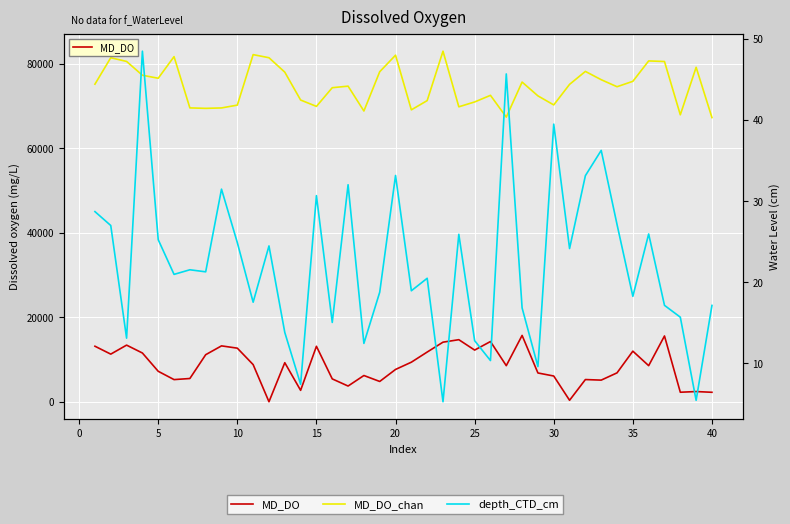

Reading left to right, extract all data points from this chart.

MD_DO: 13137.1	11267.8	13397.9	11531.2	7206.6	5241.0	5501.7	11131.3	13220.2	12677.7	8788.0	1.9	9239.5	2699.0	13120.3	5407.9	3717.8	6208.9	4801.0	7643.3	9360.5	11757.9	14097.2	14683.9	12223.6	14247.7	8539.3	15692.0	6810.0	6089.6	350.2	5252.8	5118.7	6836.6	11969.3	8539.2	15563.3	2253.2	2414.1	2240.0
MD_DO_chan: 75130.8	81383.7	80505.4	77241.2	76530.3	81642.6	69516.0	69408.8	69507.4	70175.5	82118.7	81385.0	77971.9	71379.4	69873.7	74292.6	74661.5	68781.9	78071.2	81982.5	69056.7	71243.5	82930.4	69775.8	70921.7	72488.3	67337.0	75630.8	72358.7	70221.2	75083.4	78147.7	76185.8	74525.0	75802.7	80629.2	80490.3	67886.4	79120.8	67225.3
depth_CTD_cm: 28.7	27.0	13.1	48.5	25.2	21.0	21.5	21.3	31.5	24.9	17.5	24.5	13.8	7.4	30.7	15.0	32.0	12.5	18.8	33.2	19.0	20.5	5.3	25.9	12.8	10.4	45.7	16.8	9.6	39.5	24.2	33.1	36.3	27.1	18.3	26.0	17.2	15.7	5.5	17.1